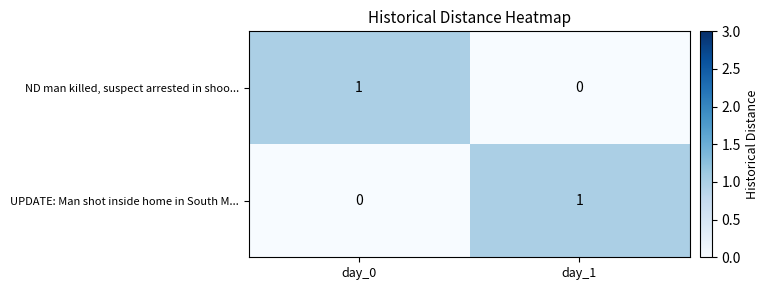

Rank the categories by ND man killed, suspect arrested in shoo... value from lowest to highest.

day_1, day_0